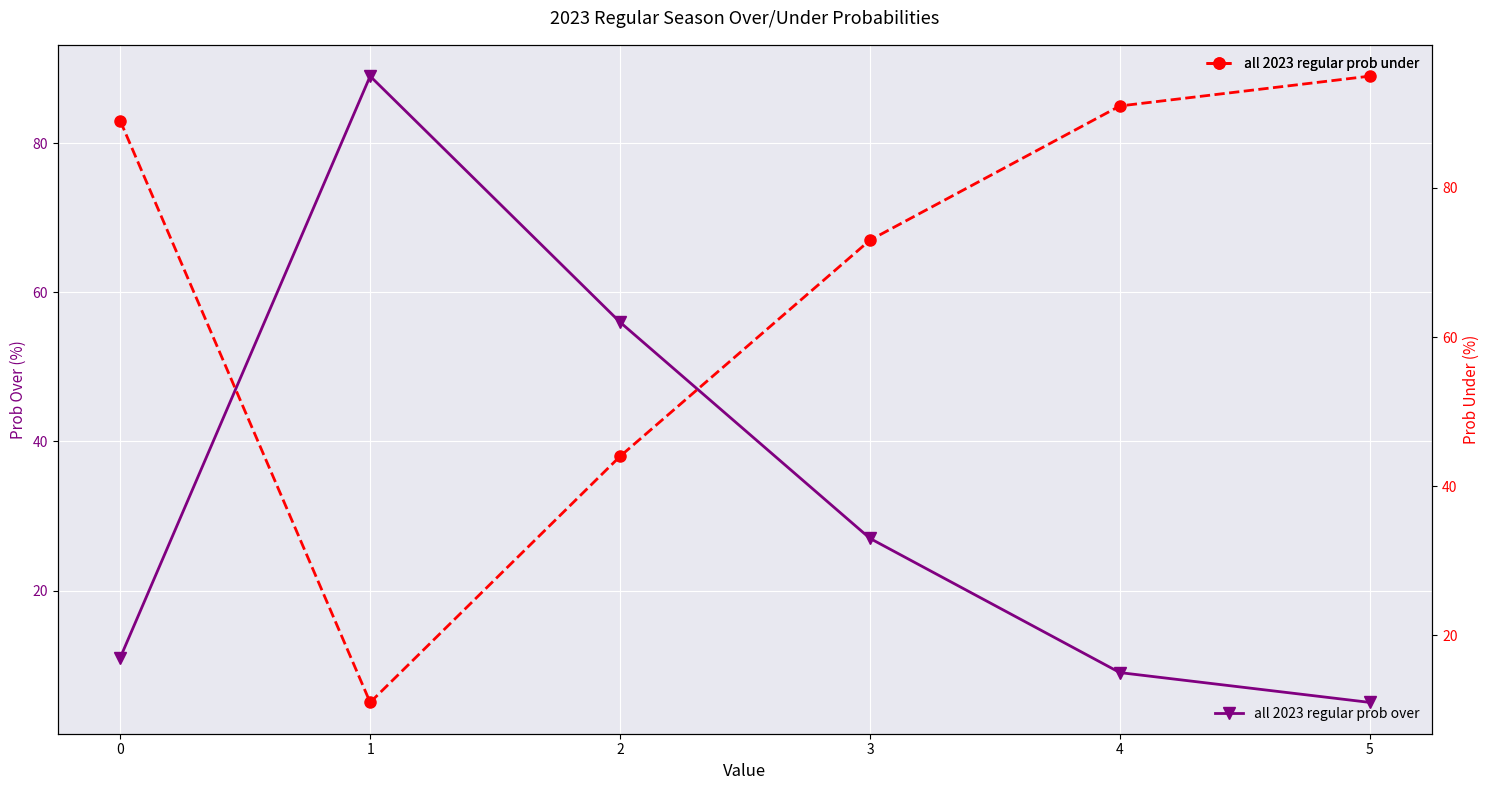

Between which two adjacent categories do all 2023 regular prob under and all 2023 regular prob over first intersect?

0 and 1